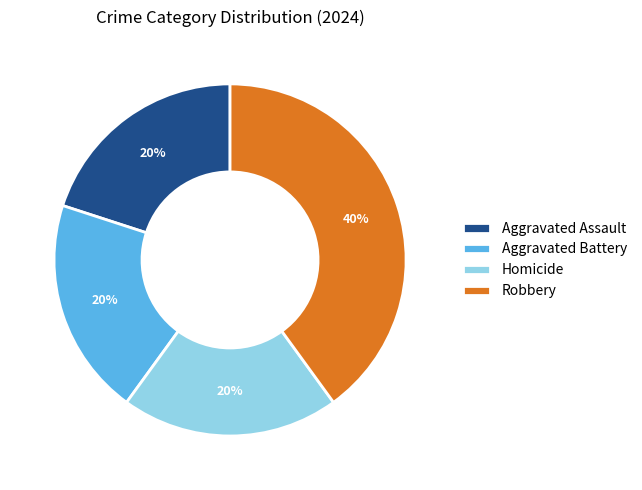

What is the largest slice in the pie chart?

Robbery